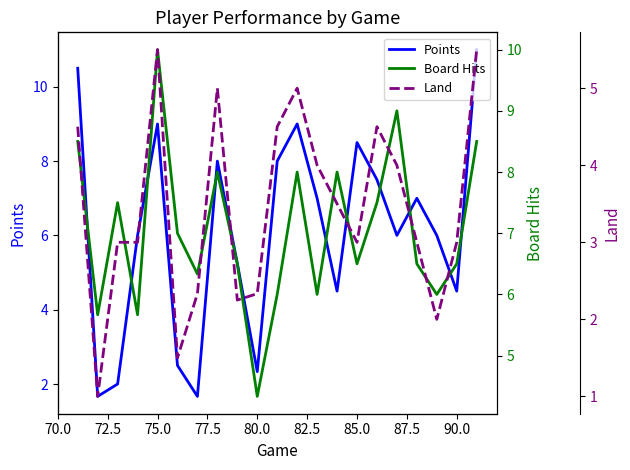

What are all the series names shown in the legend?

Points, Board Hits, Land